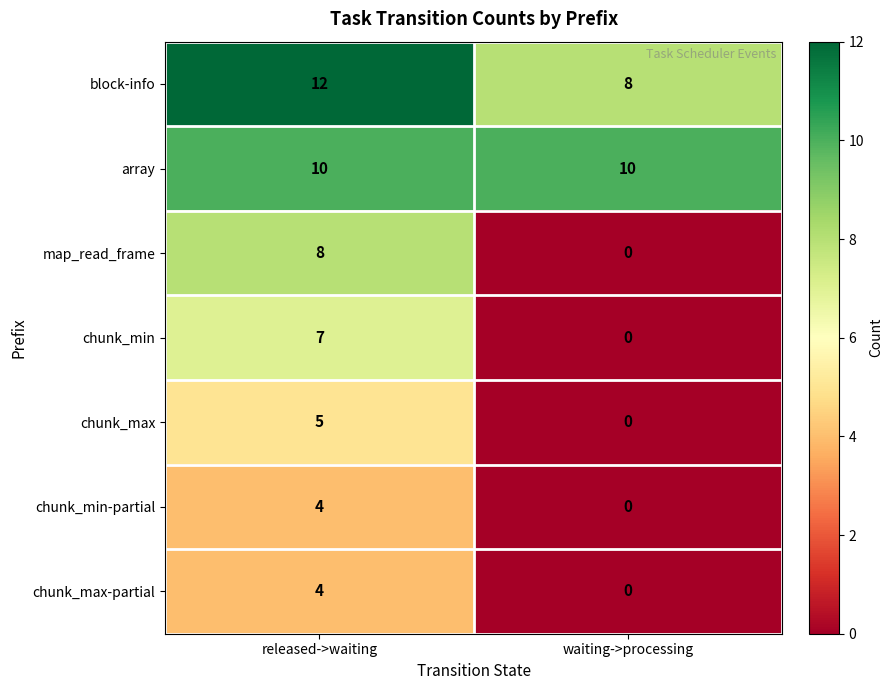

List the labels in order of chunk_min value, smallest first.

waiting->processing, released->waiting